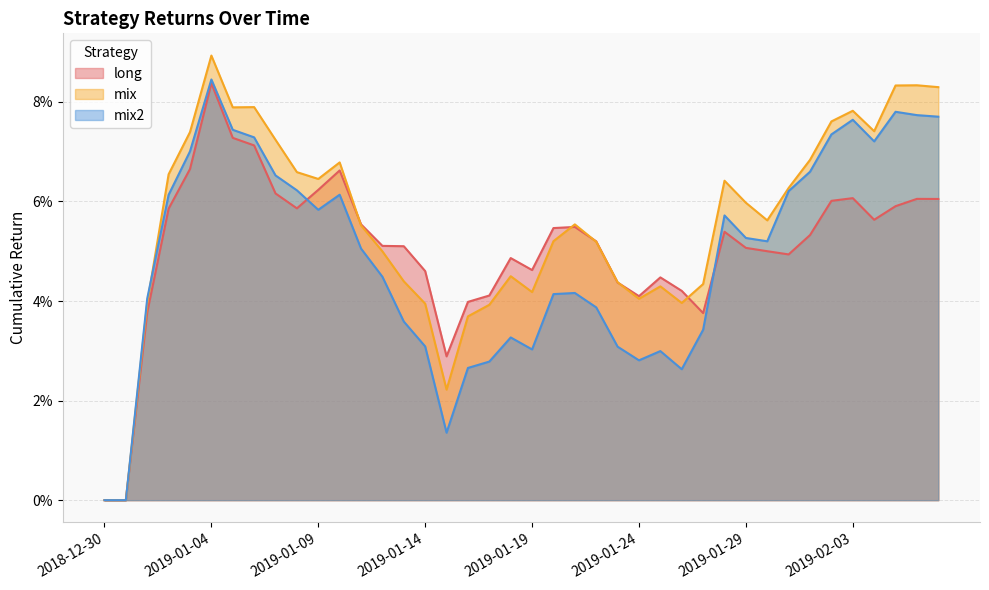

What is the label of the 8th point from the right?

2019-01-31